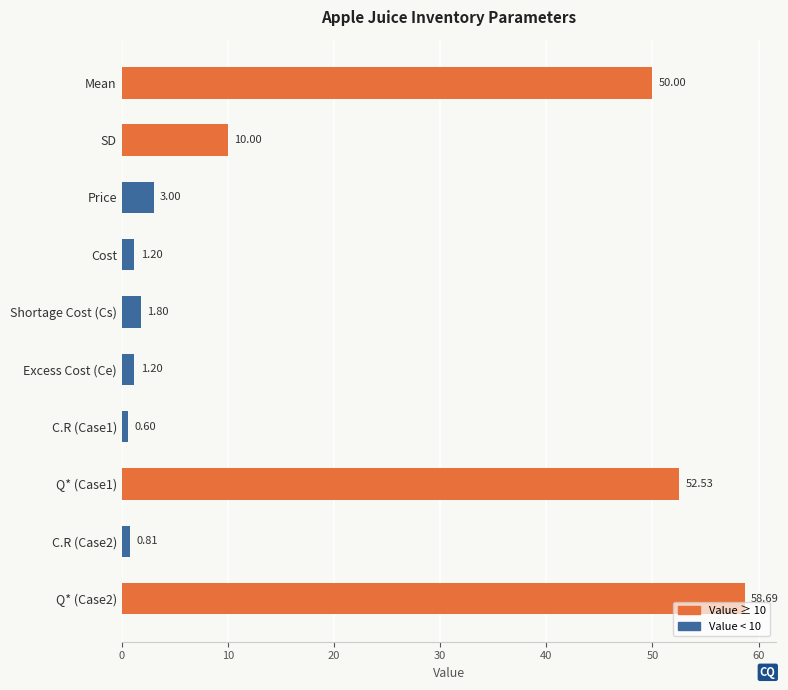

What is the sum of all values?

179.8